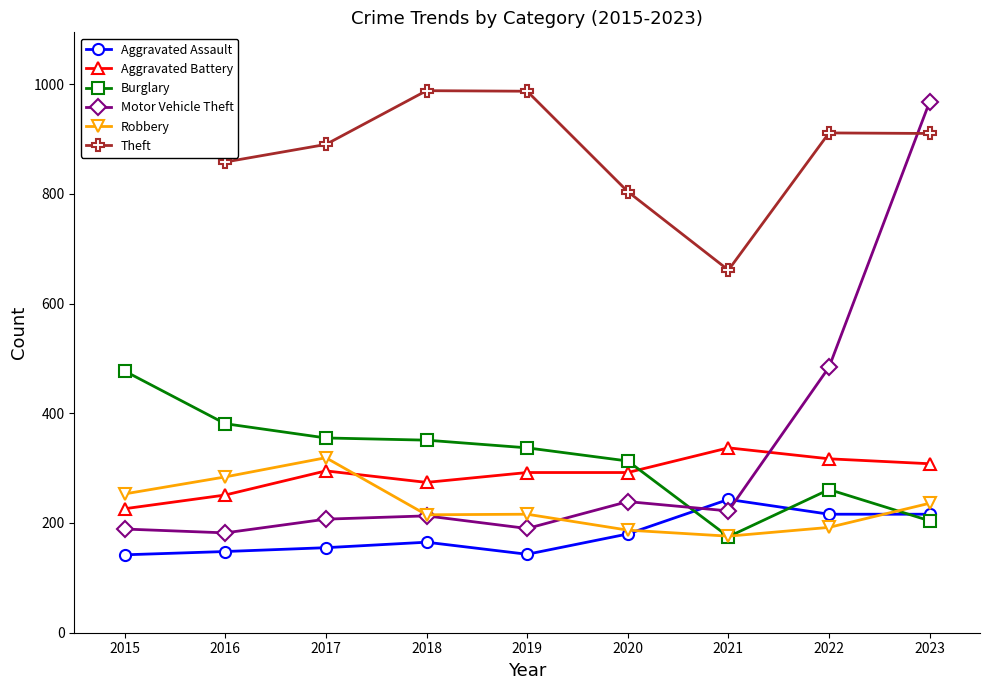

Which series has the largest range (max minus min)?

Motor Vehicle Theft